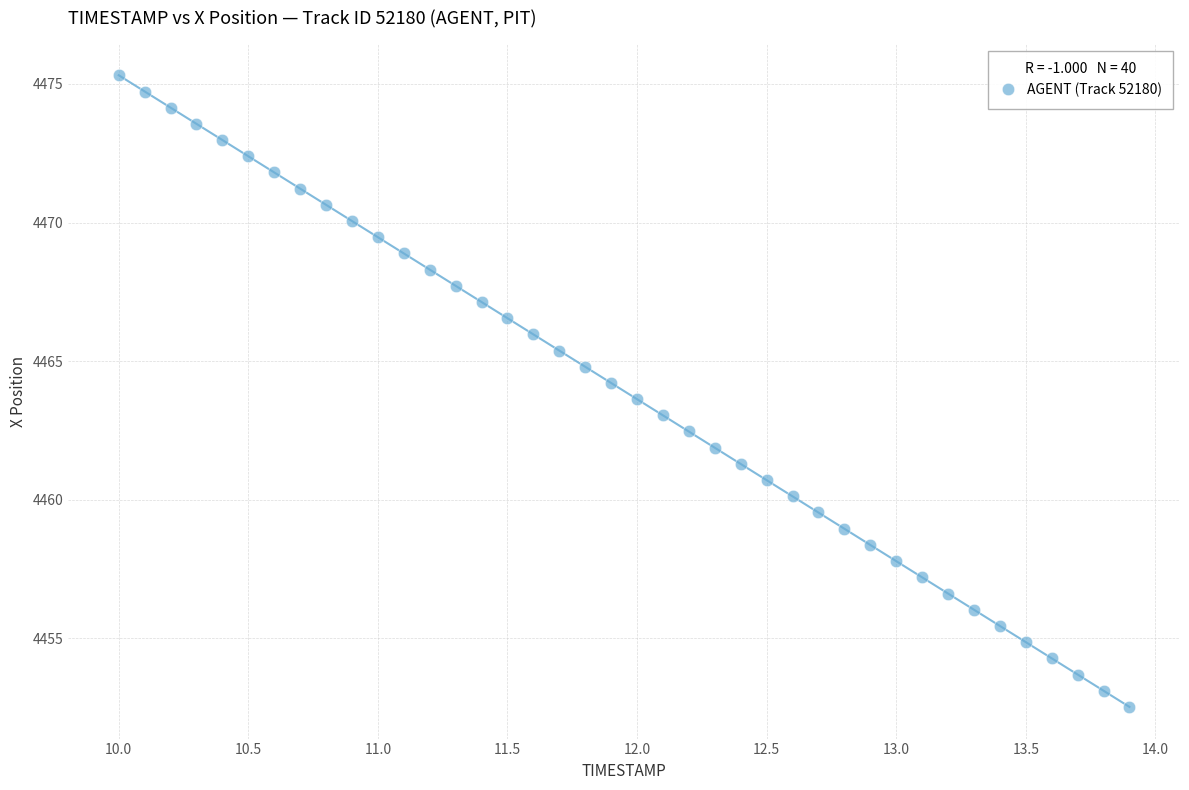

What is the range of Y values (max minus min)?

22.8